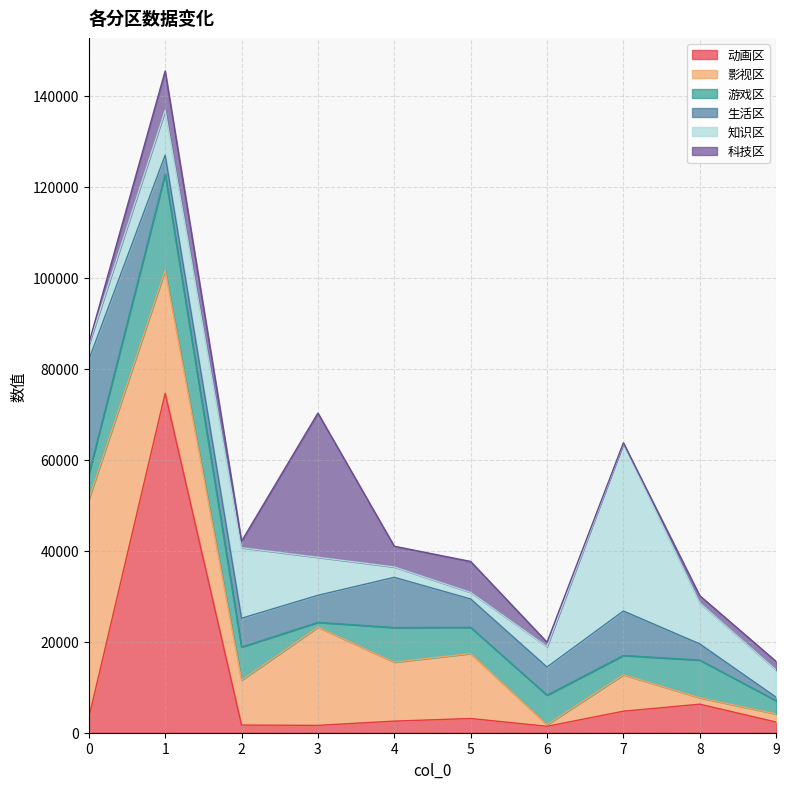

Does the chart have visible grid lines?

Yes